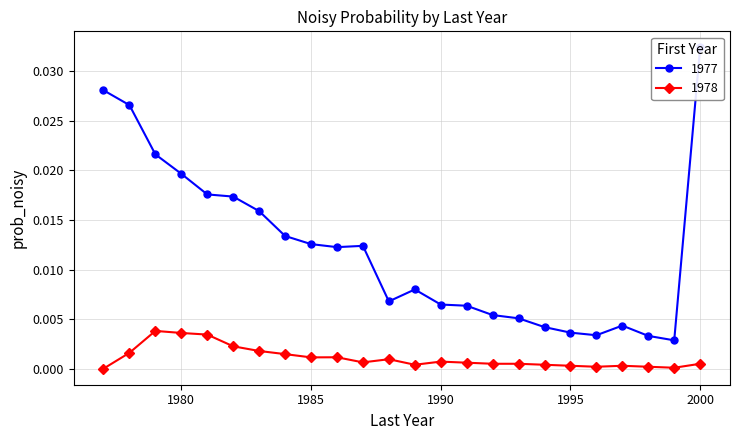

At which category does 1978 reach its first local valley?

1985